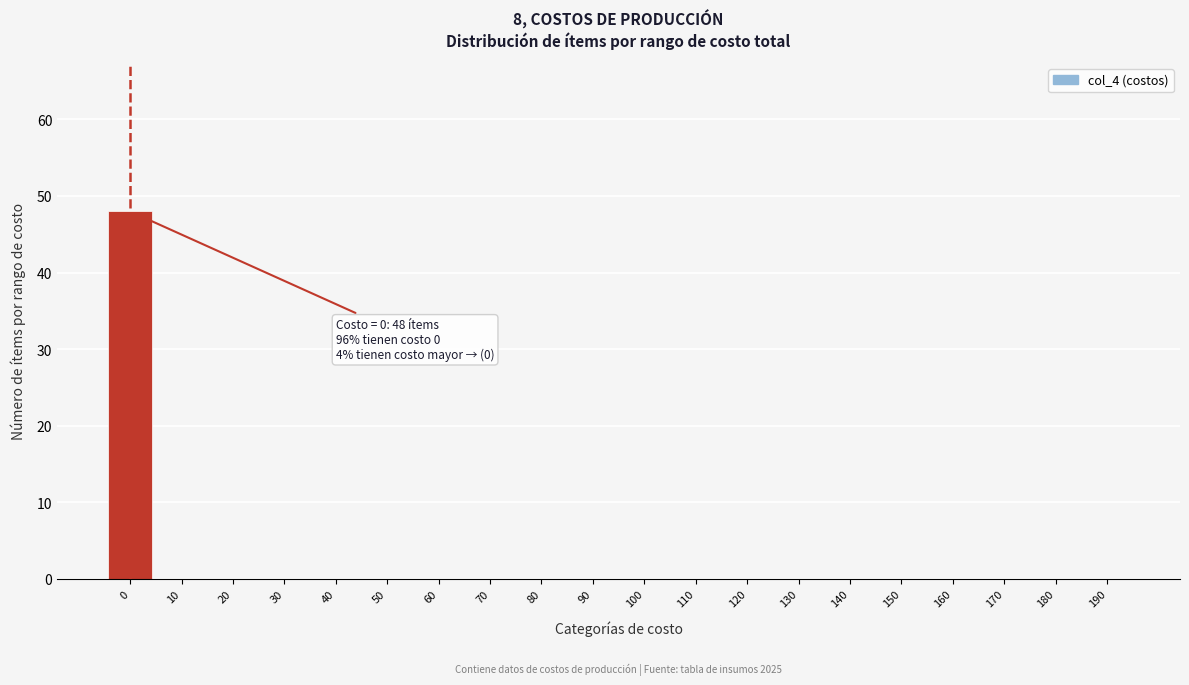

Reading left to right, transcribe all the data shown in this chart.

0=48	10=0	20=0	30=0	40=0	50=0	60=0	70=0	80=0	90=0	100=0	110=0	120=0	130=0	140=0	150=0	160=0	170=0	180=0	190=0